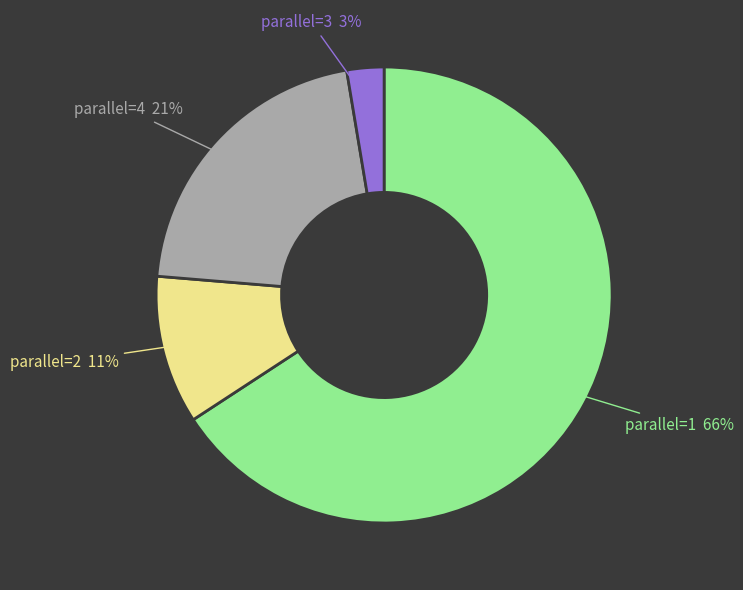

Is there any slice that represents more than half of the pie?

Yes